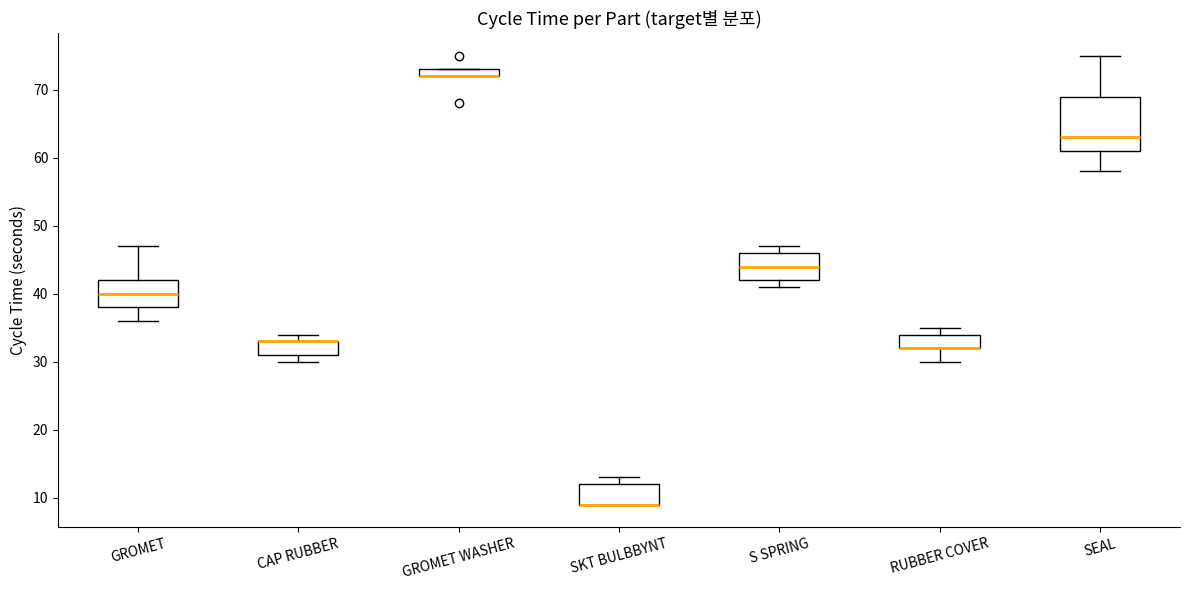

Where is the upper edge of the box for S SPRING on the y-axis? The values are not printed on the chart, so give them approximately, as read against the axis.

46